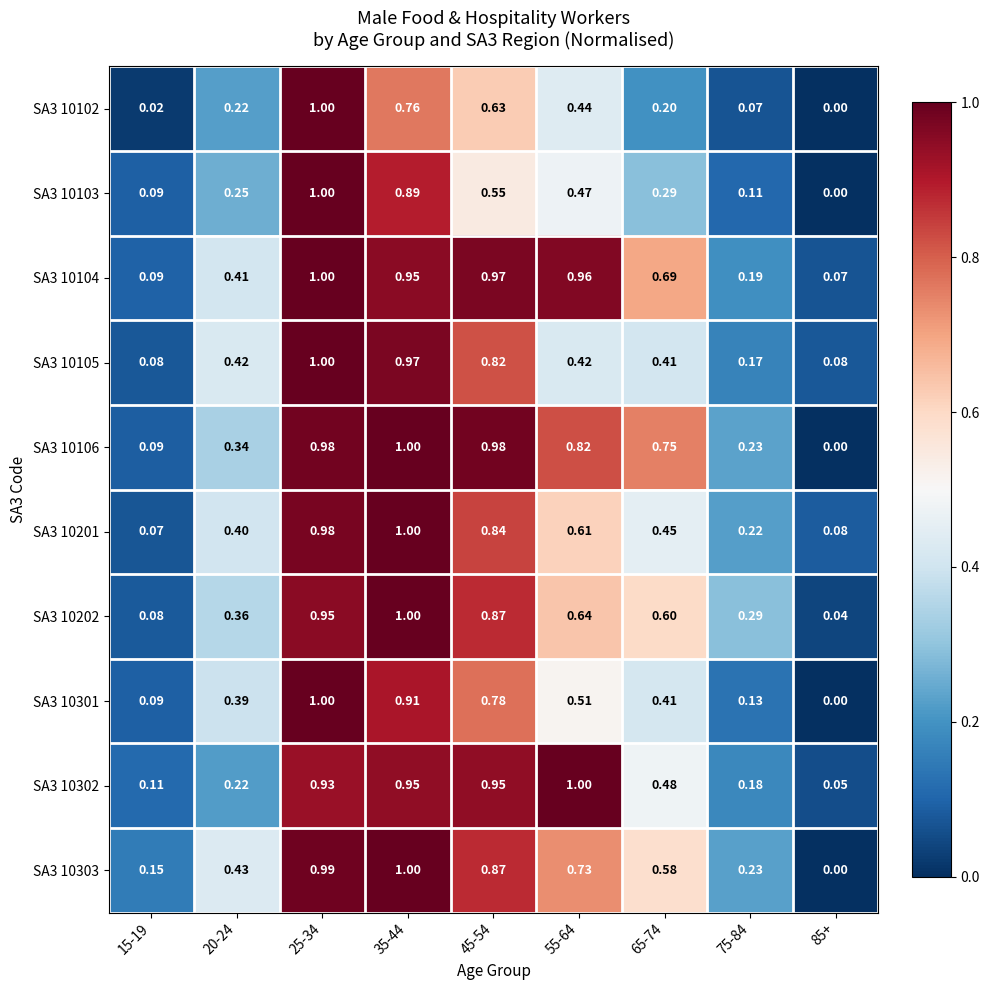

Is the value of SA3 10202 at 25-34 greater than the value of SA3 10105 at 15-19?

Yes